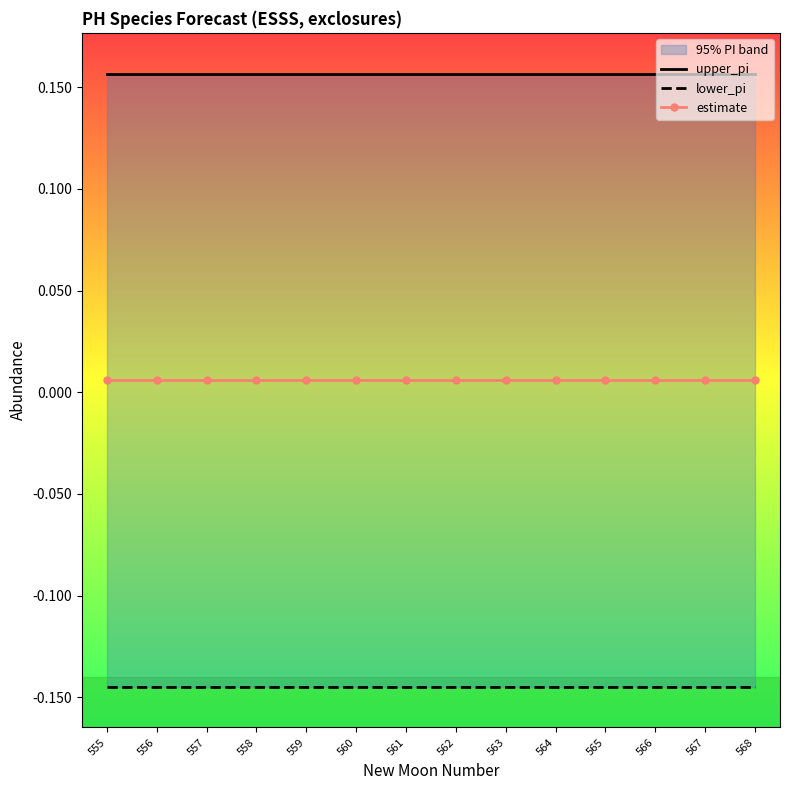

True or false: lower_pi and estimate cross at least once.

False